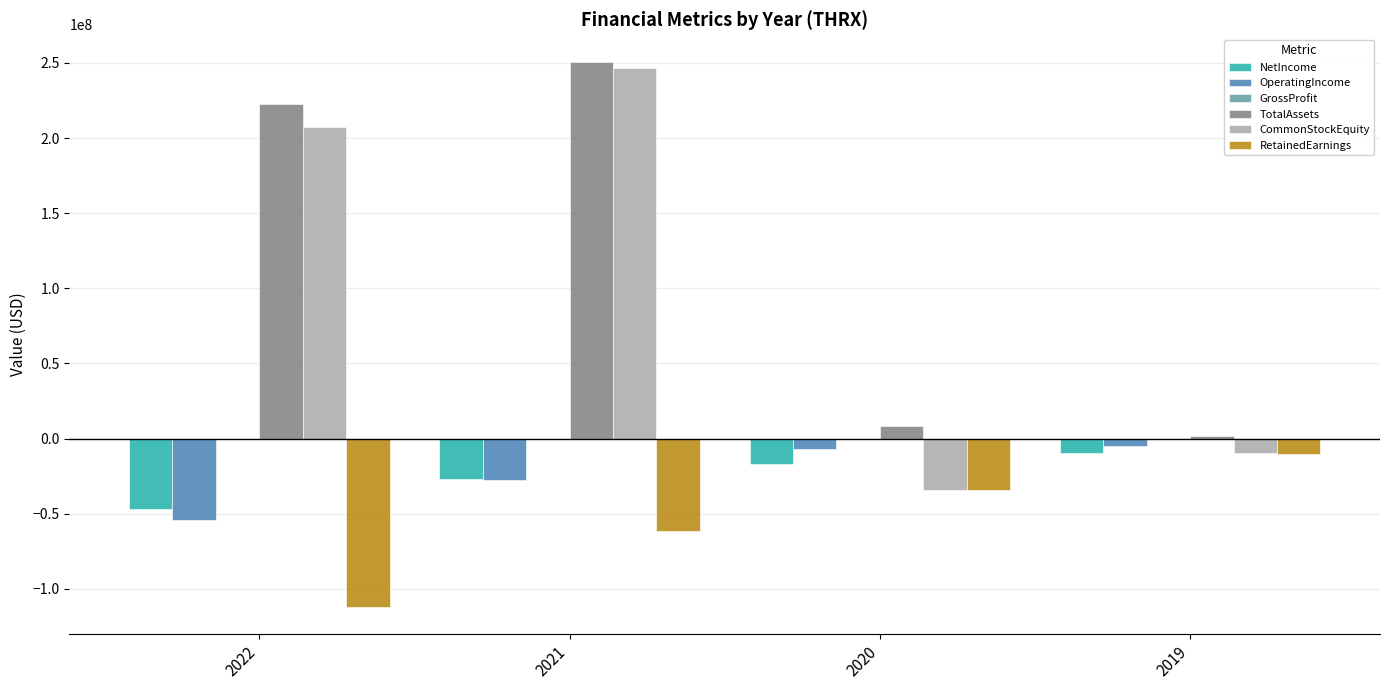

The value of RetainedEarnings at 2020 is -14985052. True or false?

False